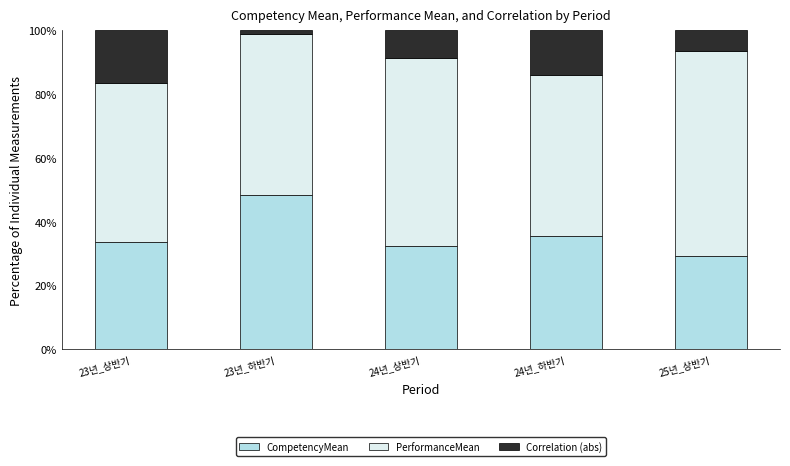

What is the difference between the maximum and second lowest values in the CompetencyMean series?

16.2